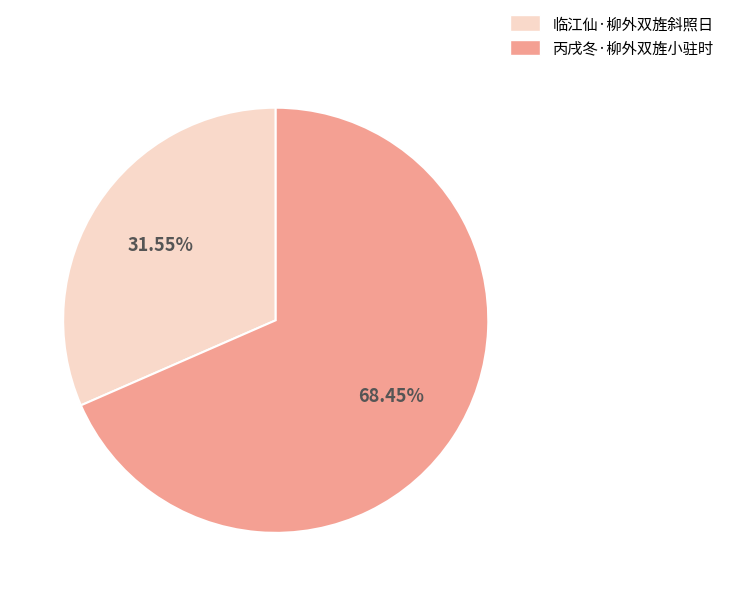

What percentage is the 丙戌冬·柳外双旌小驻时 slice, to the nearest percent?

68%